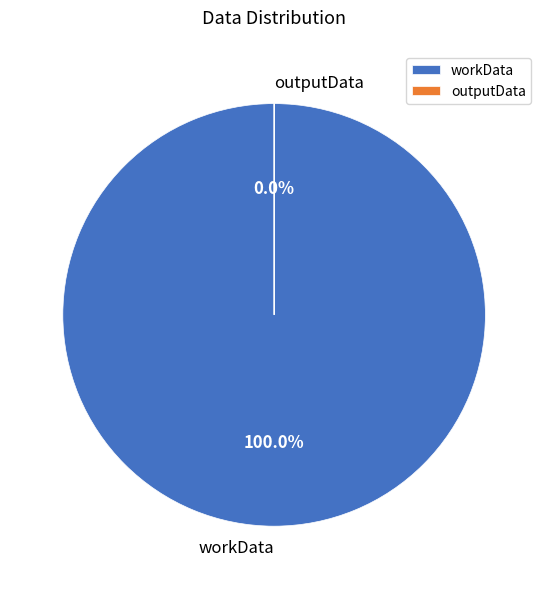

What percentage is the workData slice, to the nearest percent?

100%